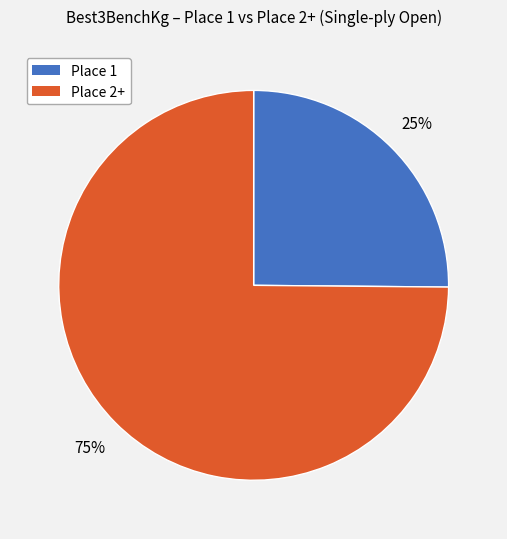

Rank the categories by value from highest to lowest.

Place 2+, Place 1